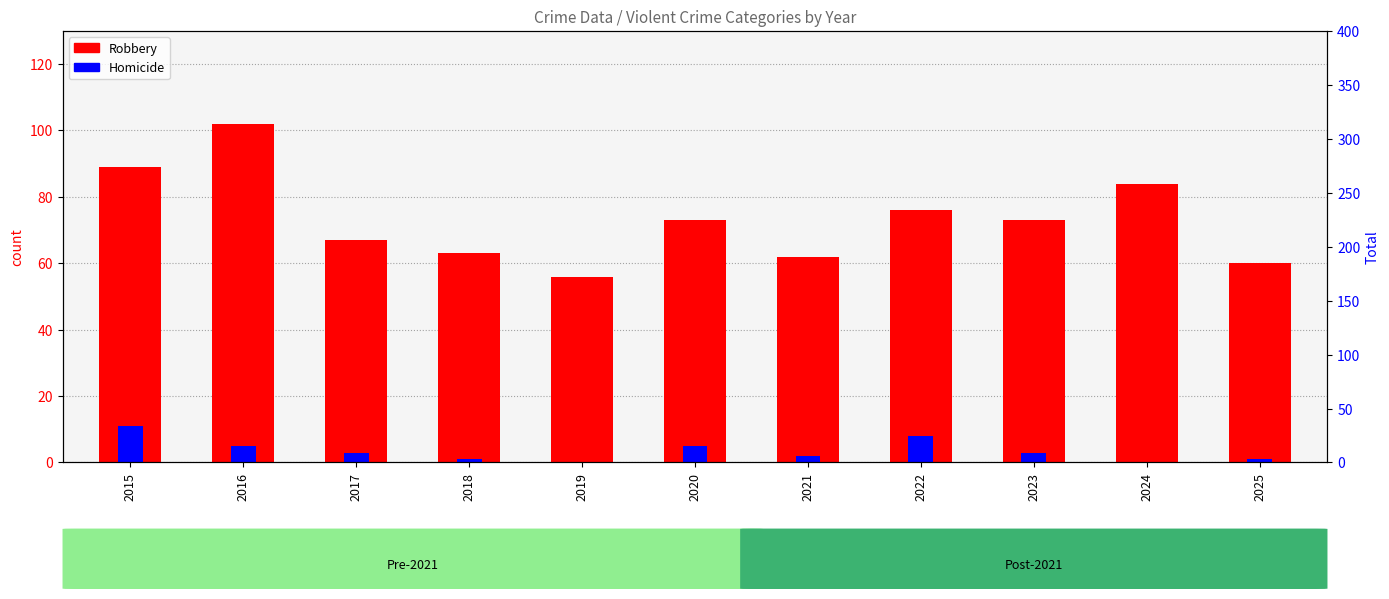

Which has a higher value, 2025 or 2018?

2018